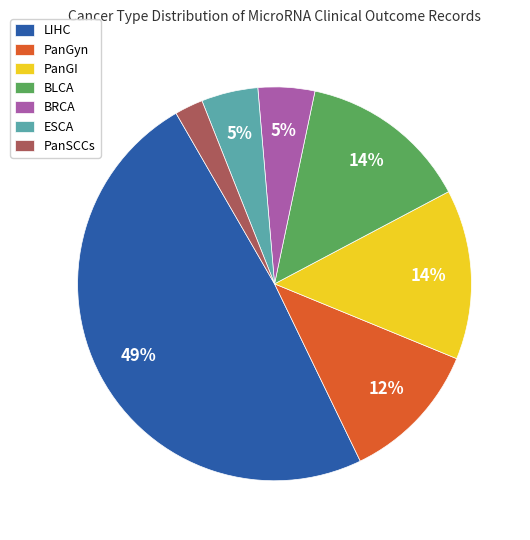

What percentage is the LIHC slice, to the nearest percent?

49%